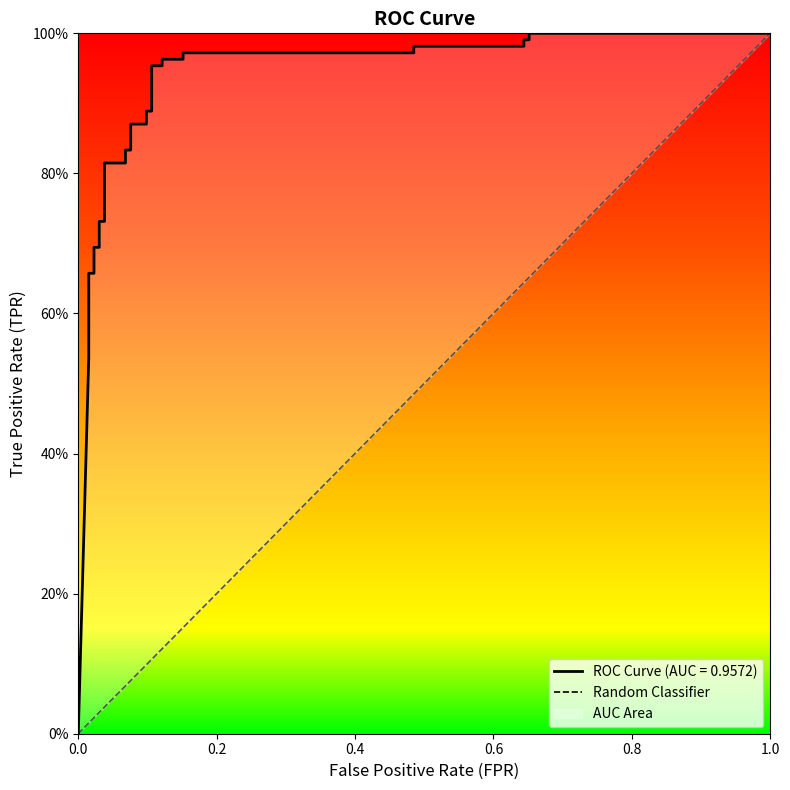

What value does the data have at 1.0?

1